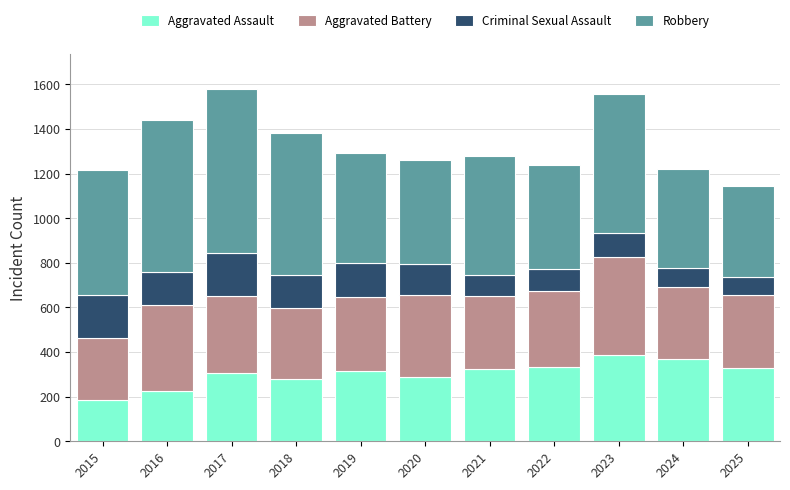

What is the minimum value for Aggravated Assault?

185